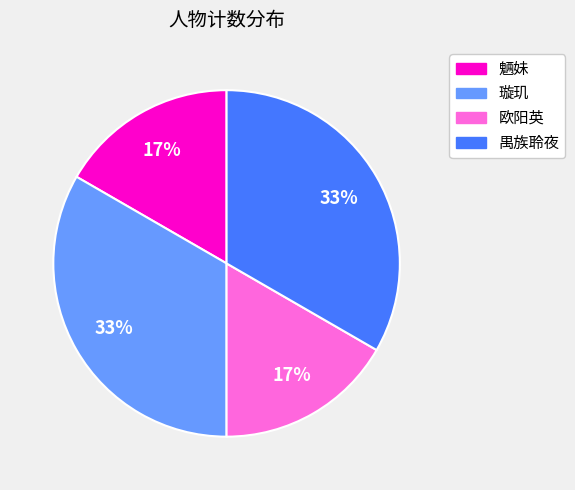

The 禺族聆夜 slice represents 21% of the pie. True or false?

False